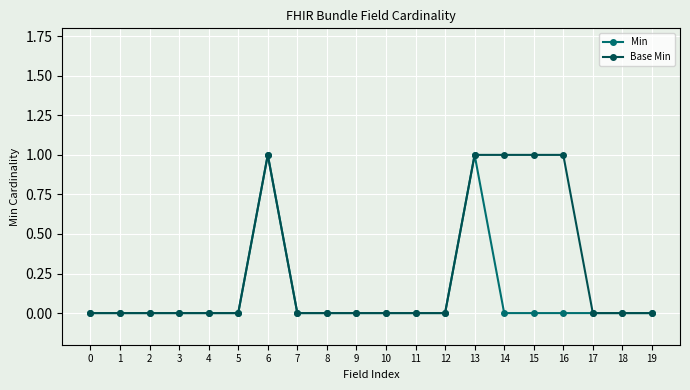

The value of Min at 11 is 1. True or false?

False